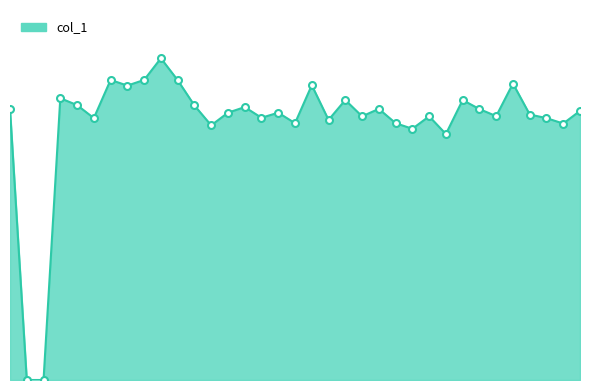

What is the greatest value displayed?

177.9